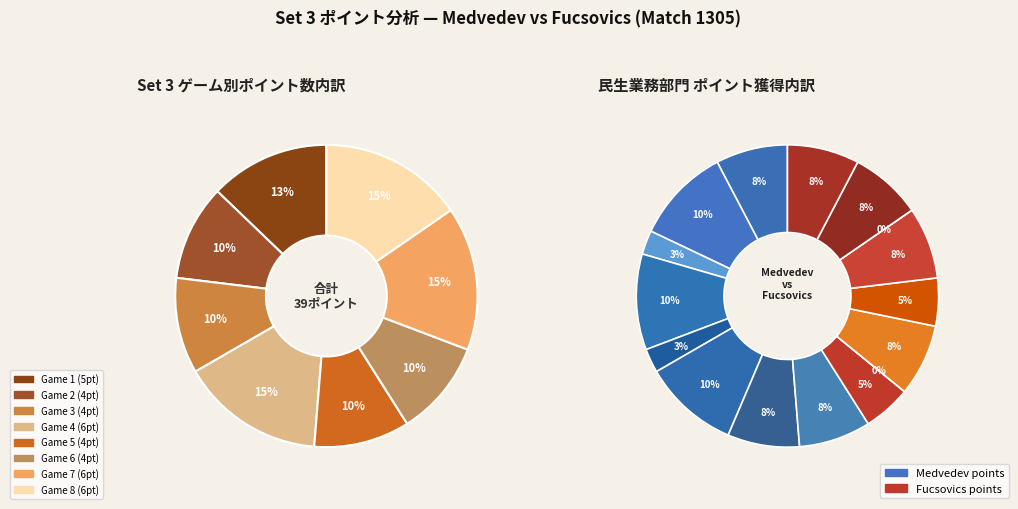

The Game 2 slice represents 10% of the pie. True or false?

True